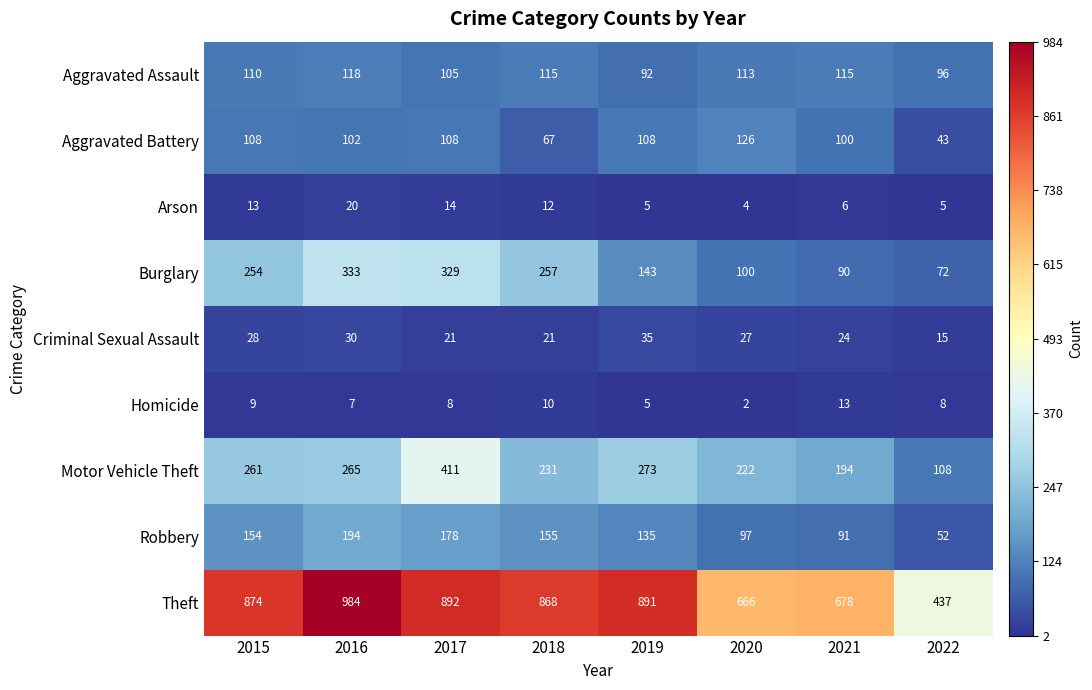

Between 2017 and 2020, which series saw the biggest shift?

Burglary